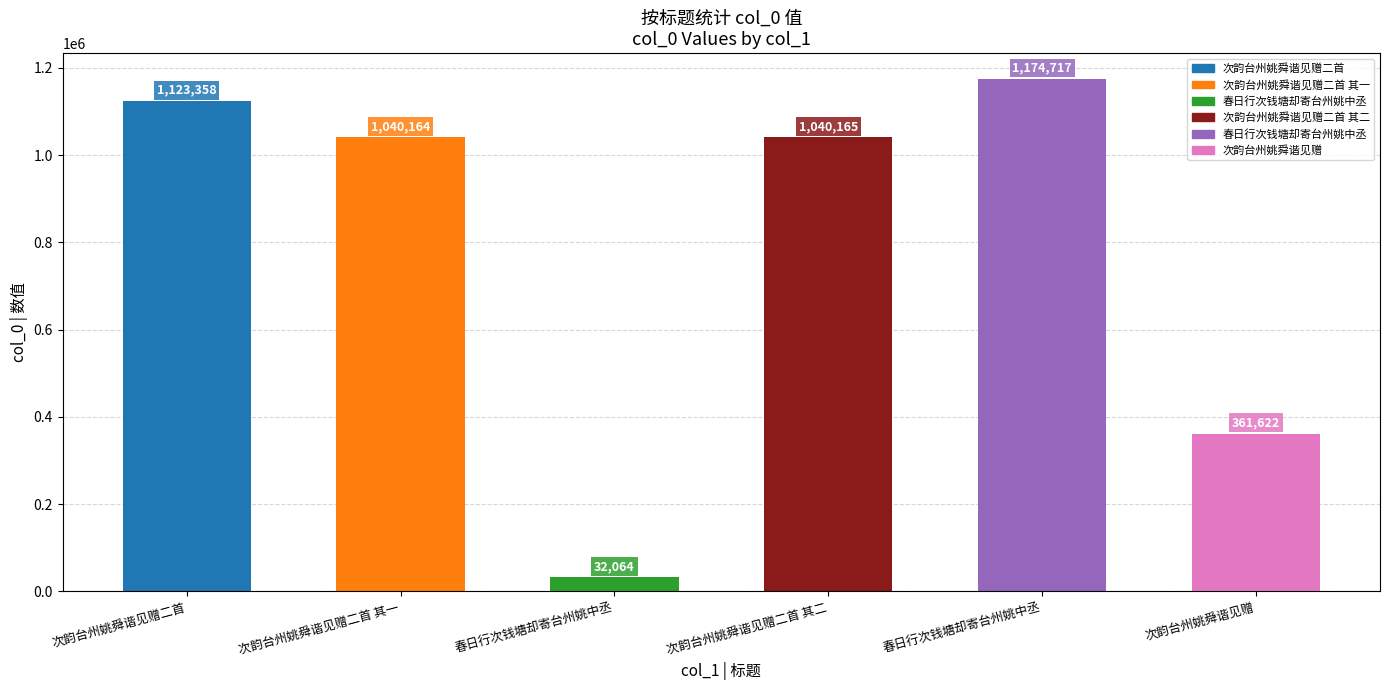

Count the number of data series in this chart.

1